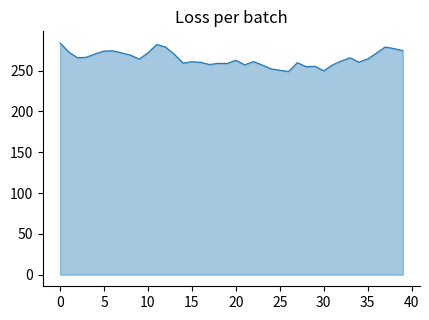

What is the difference between the maximum and minimum values?

35.0